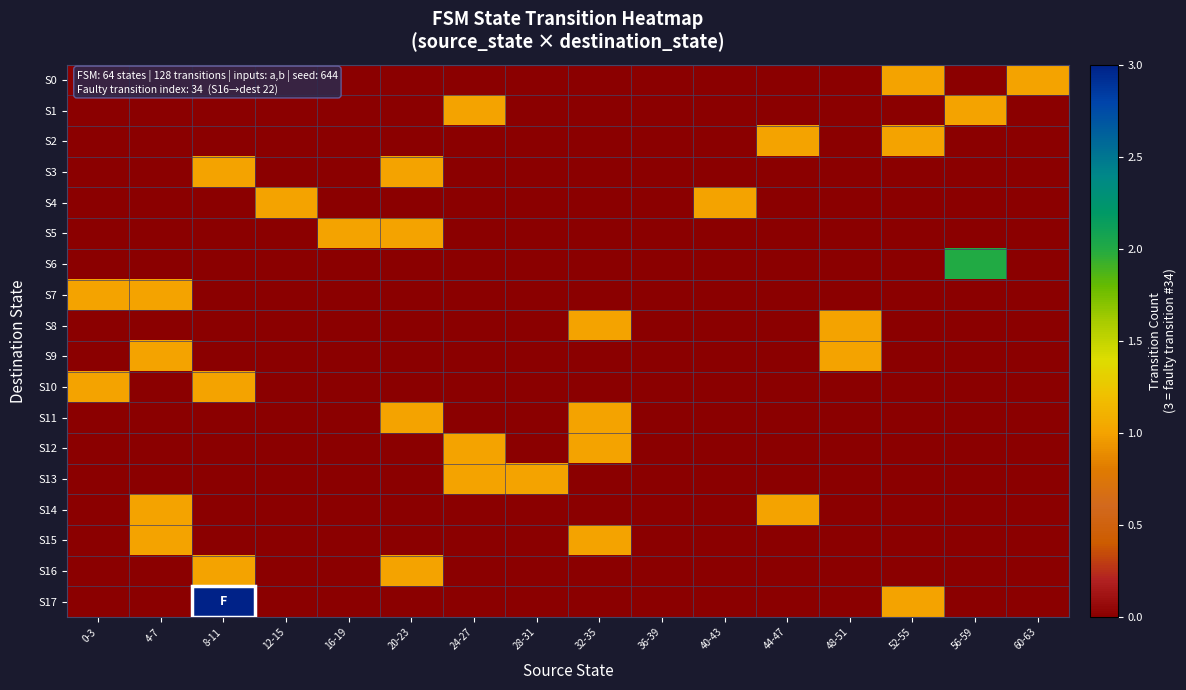

How many distinct data groups are displayed?

18